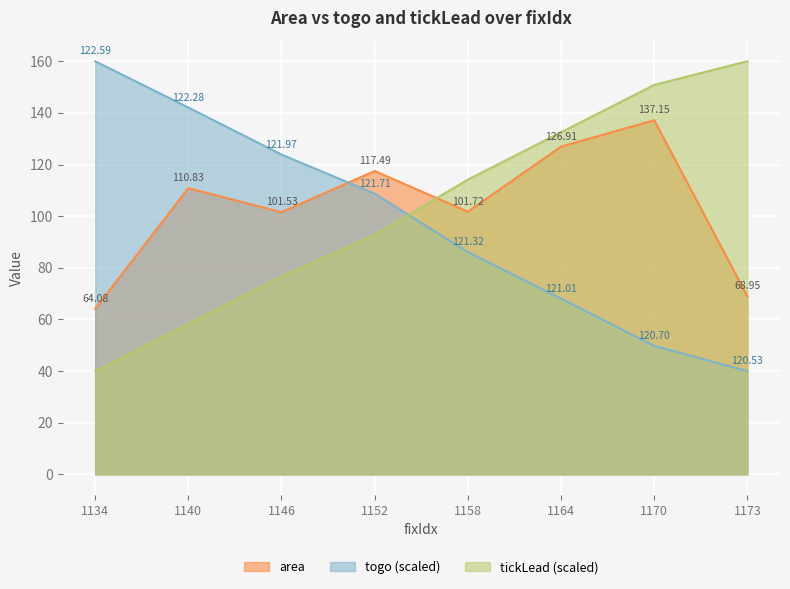

At which category is the sum across all series the highest?

1170